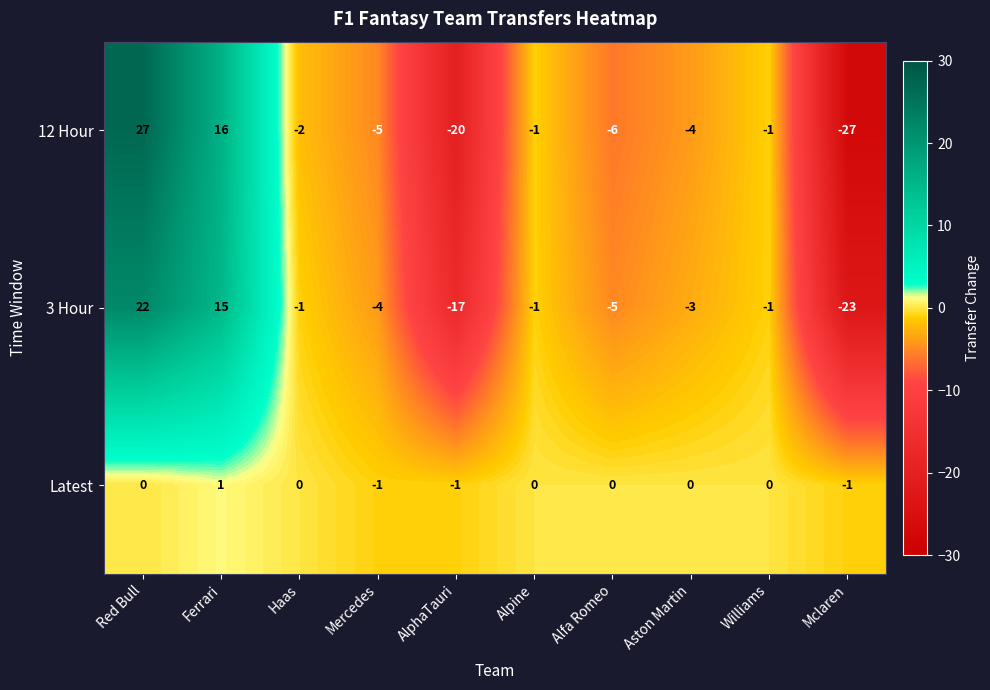

What is the difference between the 12 Hour values at Aston Martin and Mclaren?

23